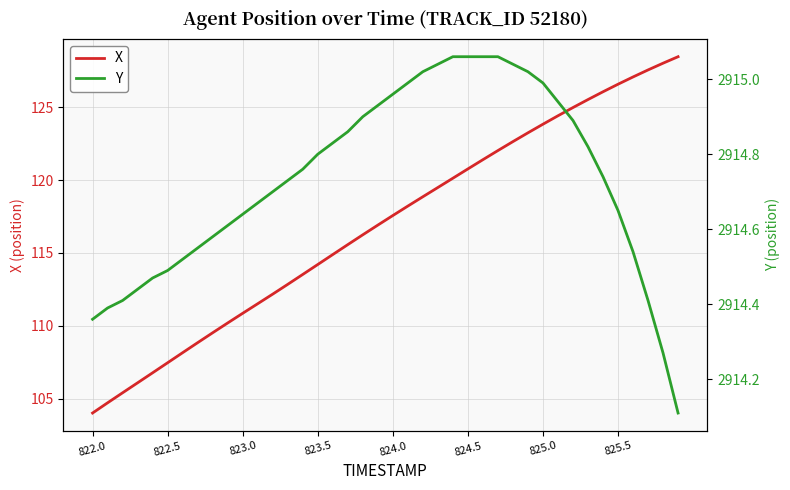

What is the value of the Y point at the 30th from the left?

2915.0